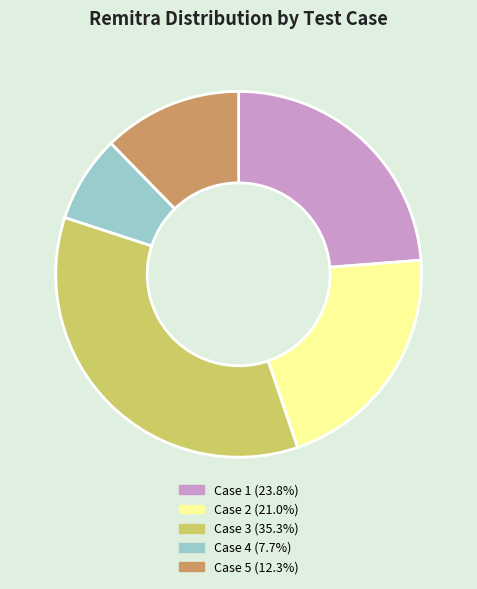

Does any single category account for the majority?

No